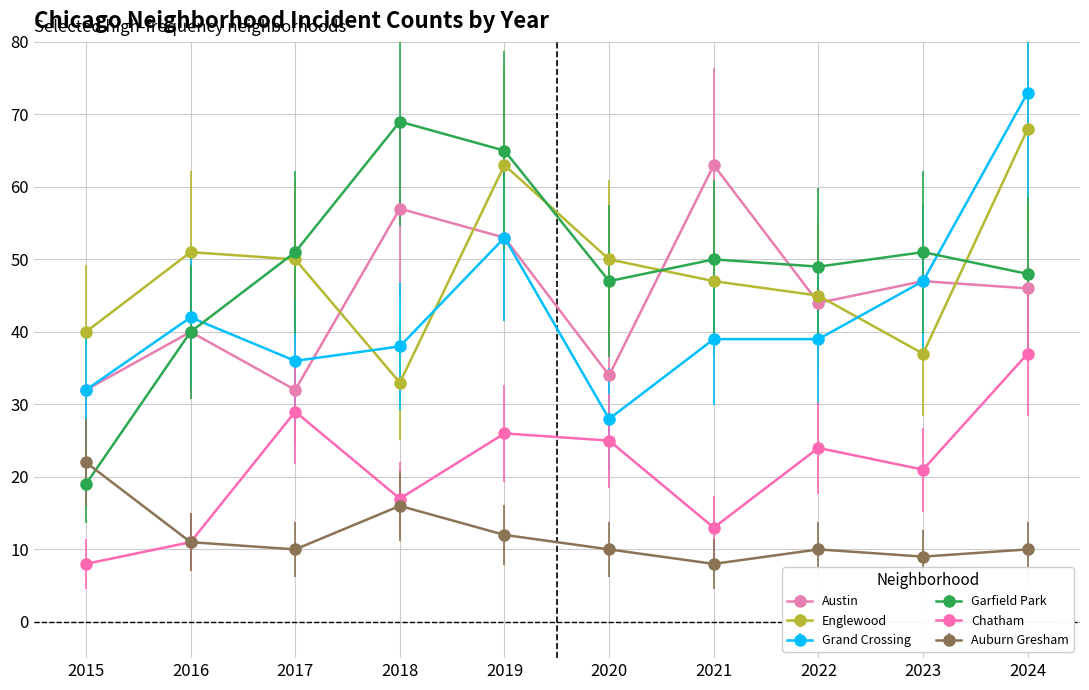

Which category has the highest value across all series?

2024